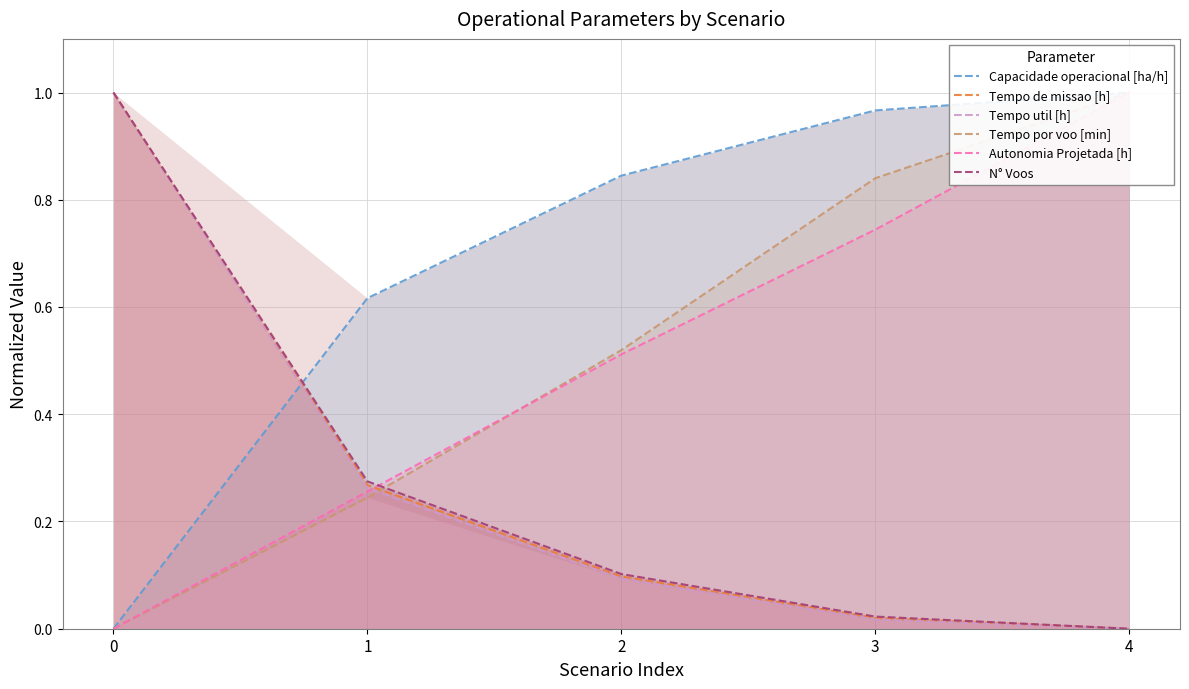

What is the difference between the Tempo de missao [h] values at 1 and 3?

0.2